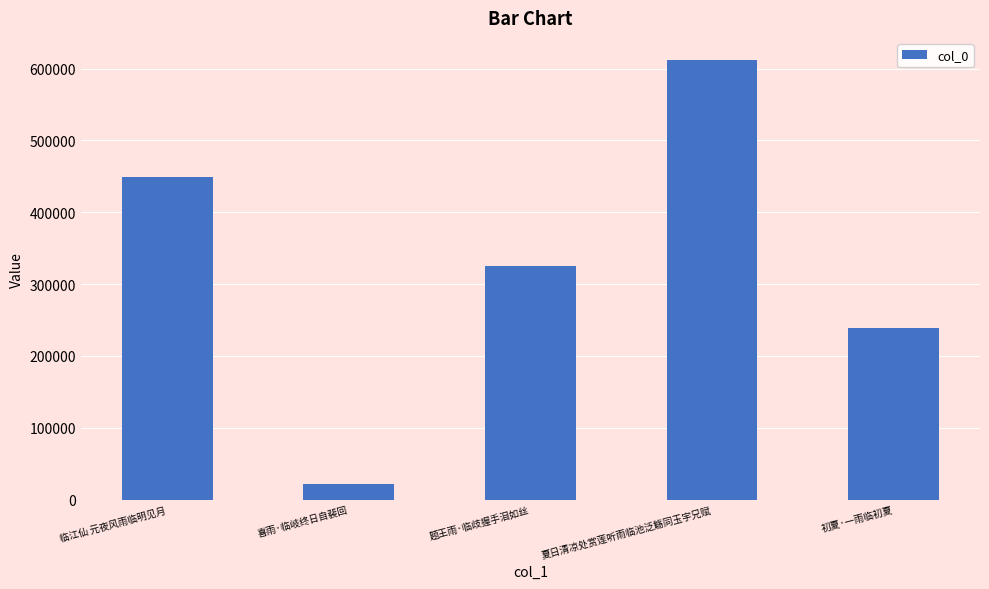

Where does the data first go above 325071?

临江仙 元夜风雨临明见月